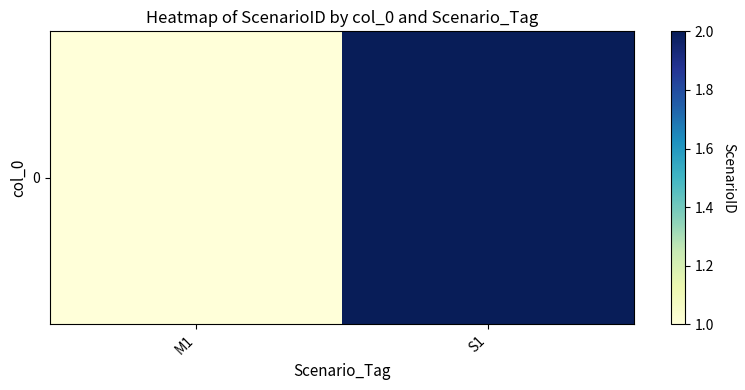

What is the sum of all values?

3